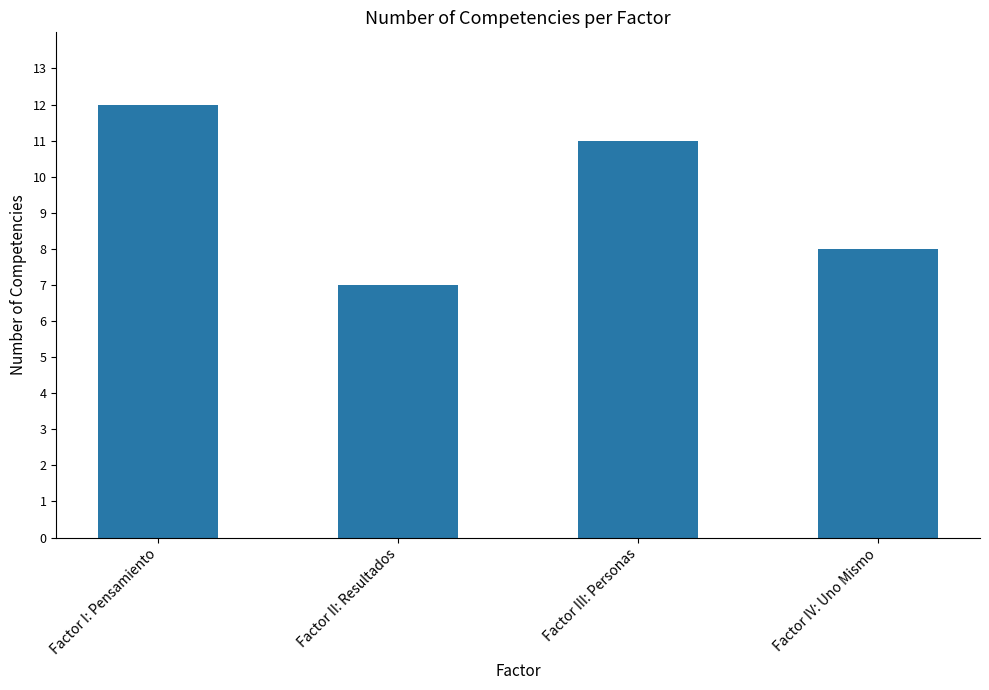

Rank the categories by value from lowest to highest.

Factor II: Resultados, Factor IV: Uno Mismo, Factor III: Personas, Factor I: Pensamiento